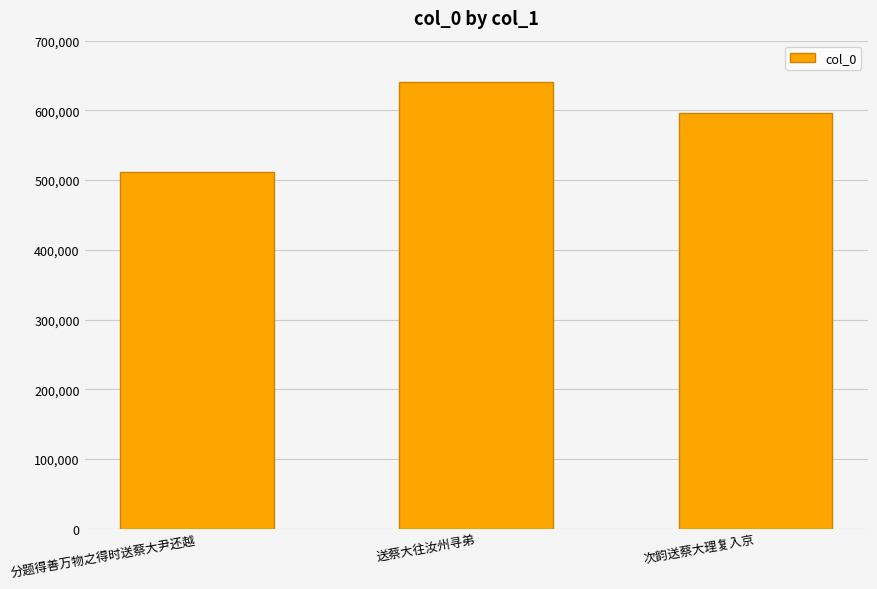

What is the difference between the maximum and minimum values?

129115